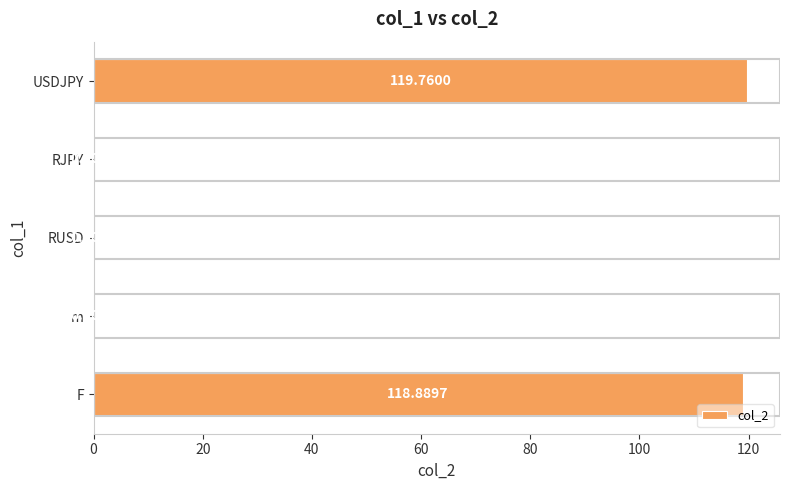

Are the bars horizontal?

Yes